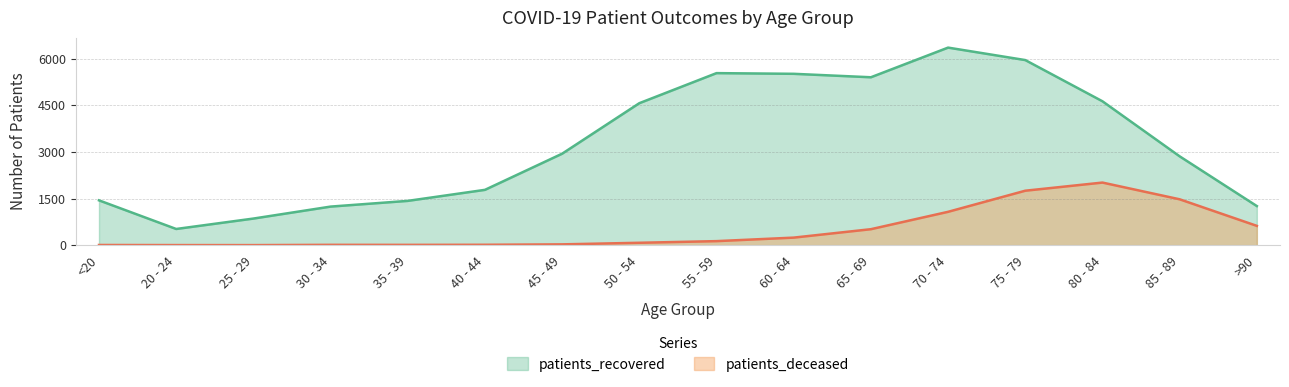

Rank the series by their average value, from lowest to highest.

patients_deceased, patients_recovered